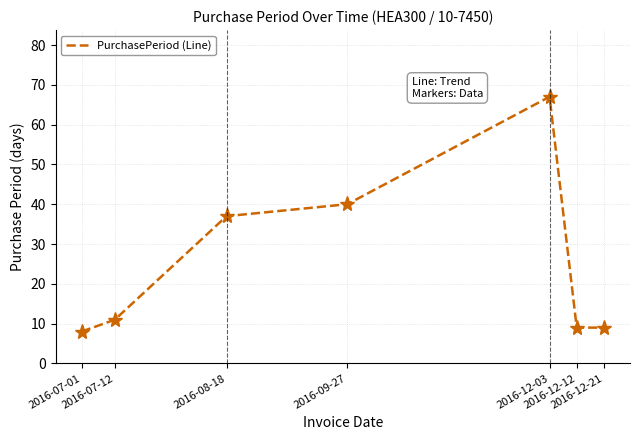

How many interior local peaks (higher than both neighbors) does the data have?

1